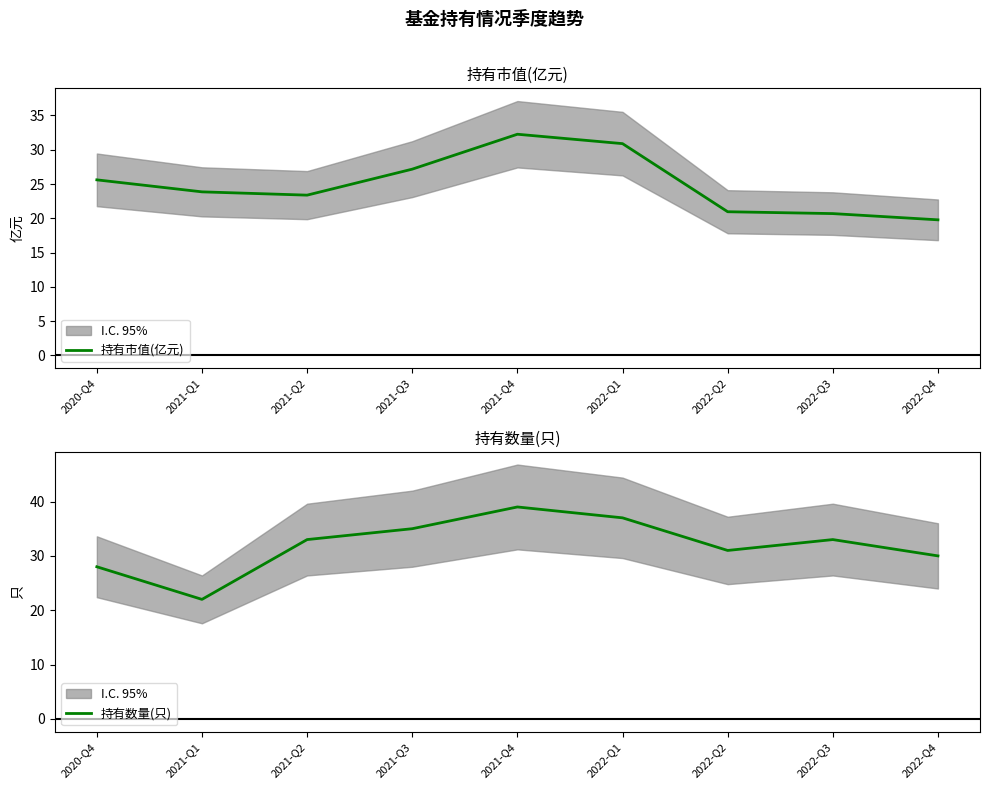

At which category is the sum across all series the highest?

2021-Q4